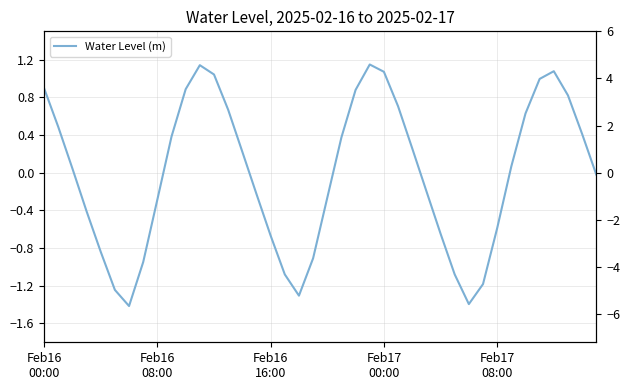

How many lines are shown in the chart?

1